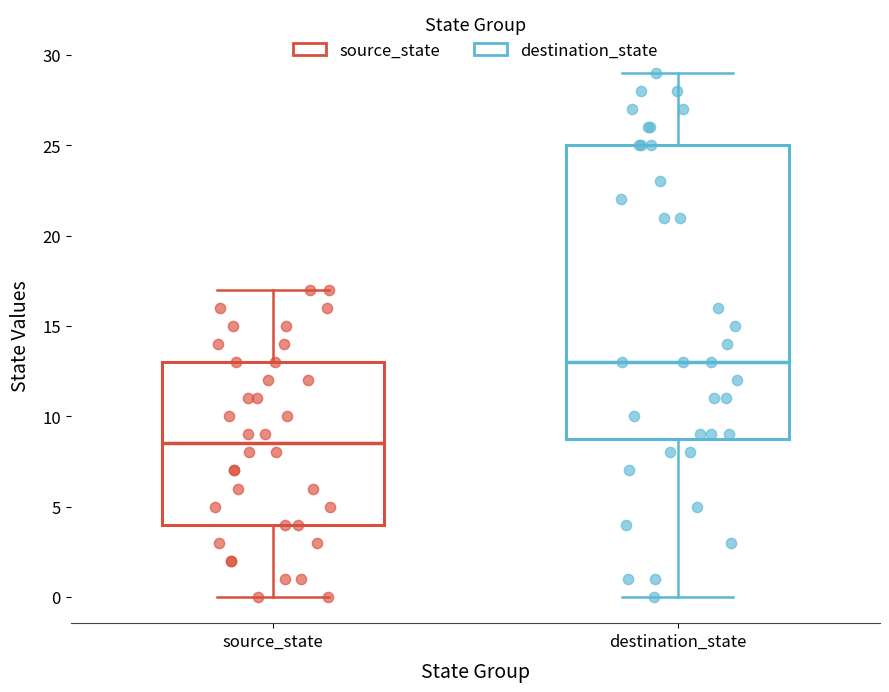

Reading left to right, read every box against the y-axis: the position of its median line, the range the box covers, and the ends of its whiskers. The values are not printed on the chart, so give them approximately, as read against the axis.

source_state: median 8.5, box 4.0 to 13.0, whiskers 0.0 to 17.0
destination_state: median 13.0, box 9.0 to 25.0, whiskers 0.0 to 29.0